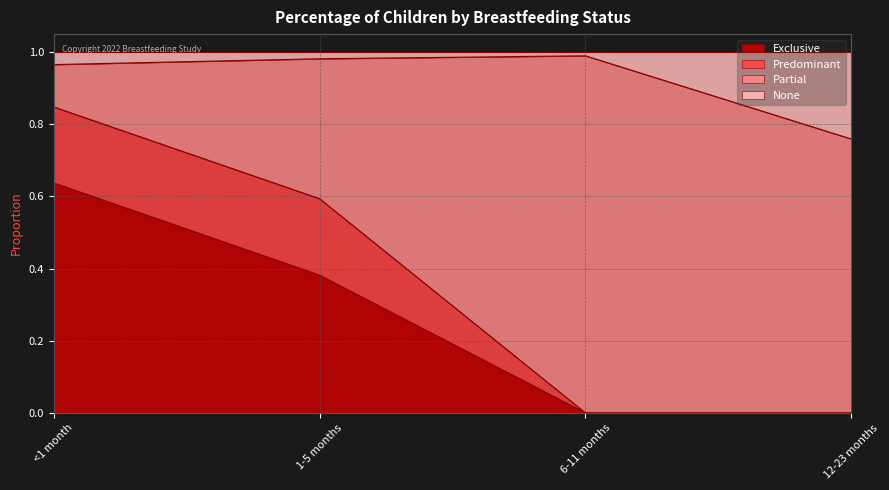

At which category is the sum across all series the highest?

<1 month